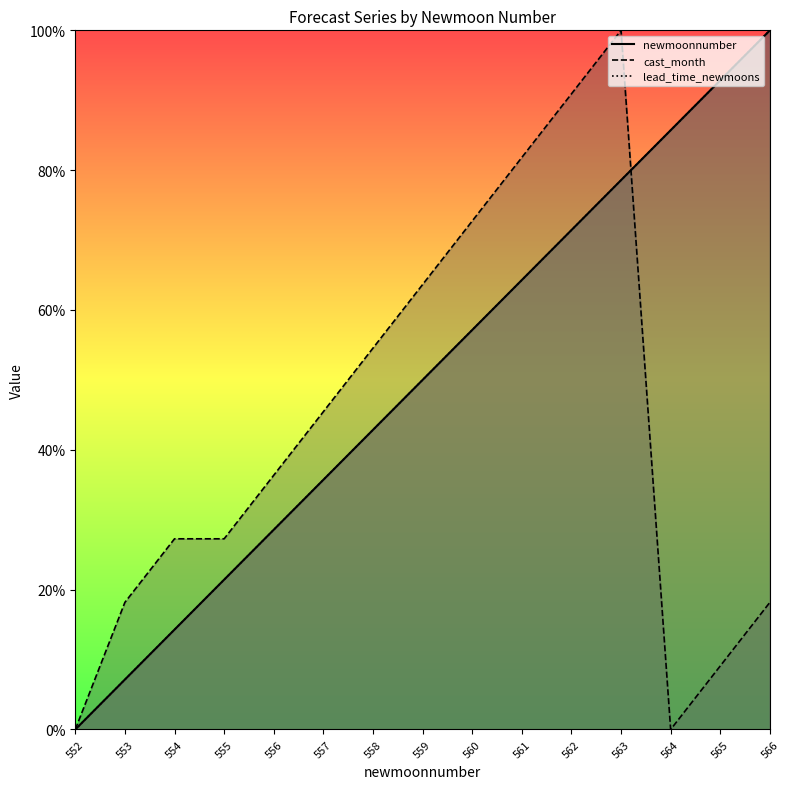

Reading right to left, list all the values displayed in this chart.

newmoonnumber: 566=100.0	565=92.9	564=85.7	563=78.6	562=71.4	561=64.3	560=57.1	559=50.0	558=42.9	557=35.7	556=28.6	555=21.4	554=14.3	553=7.1	552=0.0
cast_month: 566=18.2	565=9.1	564=0.0	563=100.0	562=90.9	561=81.8	560=72.7	559=63.6	558=54.5	557=45.5	556=36.4	555=27.3	554=27.3	553=18.2	552=0.0
lead_time_newmoons: 566=100.0	565=92.9	564=85.7	563=78.6	562=71.4	561=64.3	560=57.1	559=50.0	558=42.9	557=35.7	556=28.6	555=21.4	554=14.3	553=7.1	552=0.0